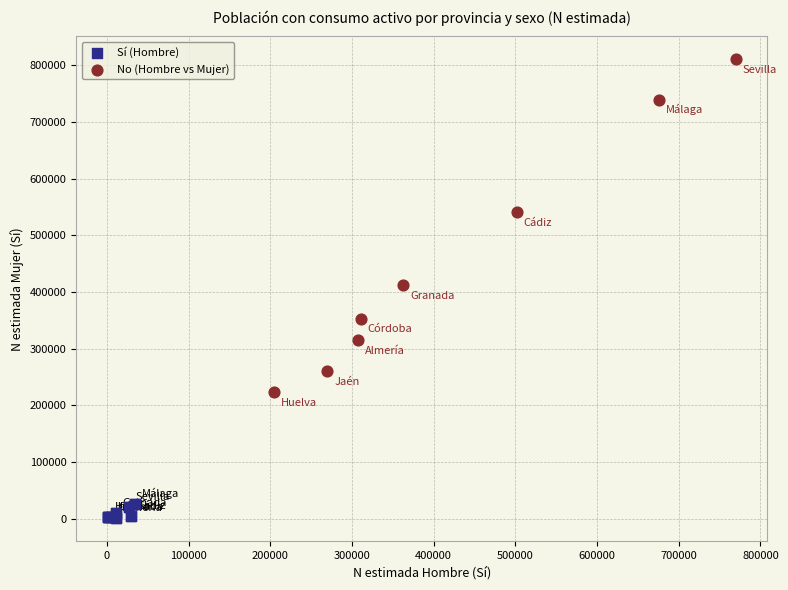

Which series reaches the maximum Y coordinate?

No (Hombre vs Mujer)